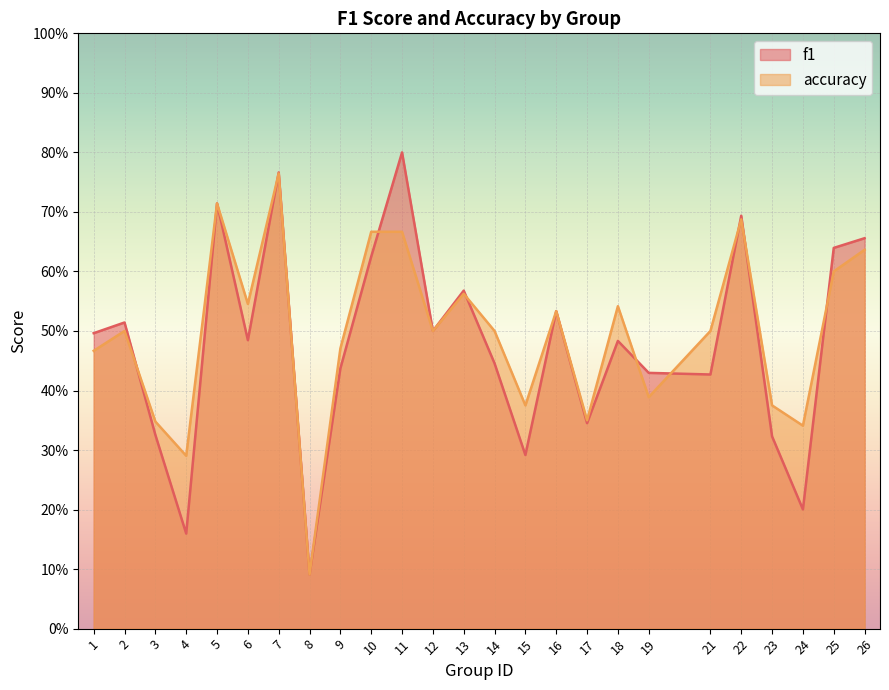

The value of f1 at 17 is 0.5. True or false?

False